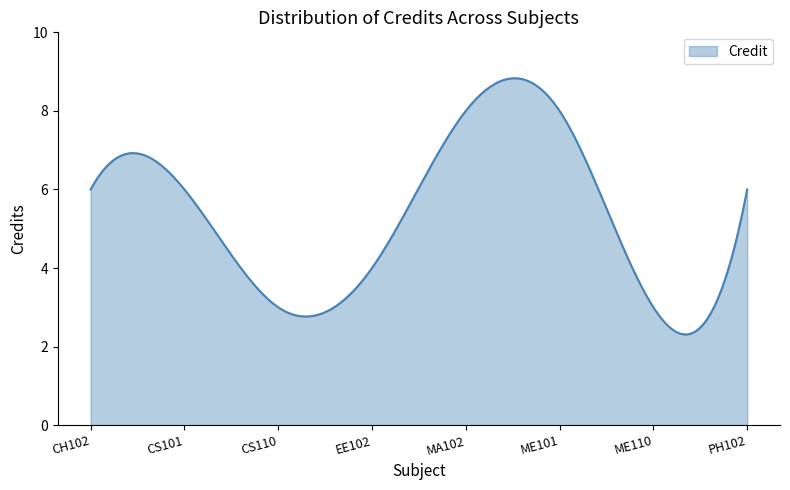

What is the difference between the maximum and minimum values?

6.5